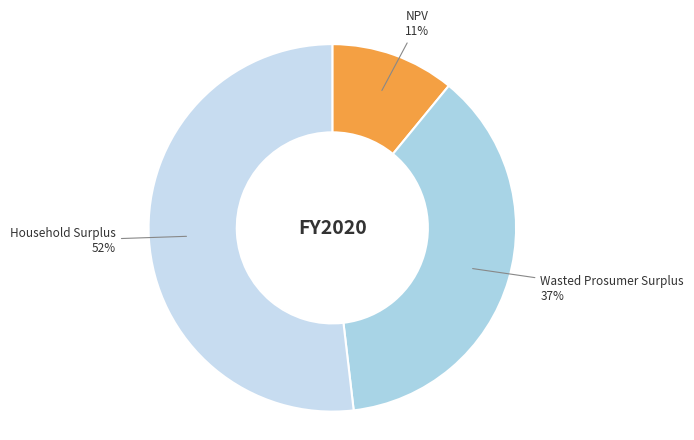

What is the ratio of the value at NPV to the value at Household Surplus?

0.2